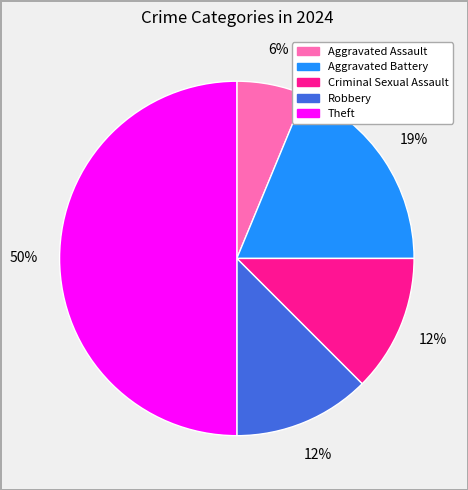

To the nearest percent, what is the average slice percentage?

20%